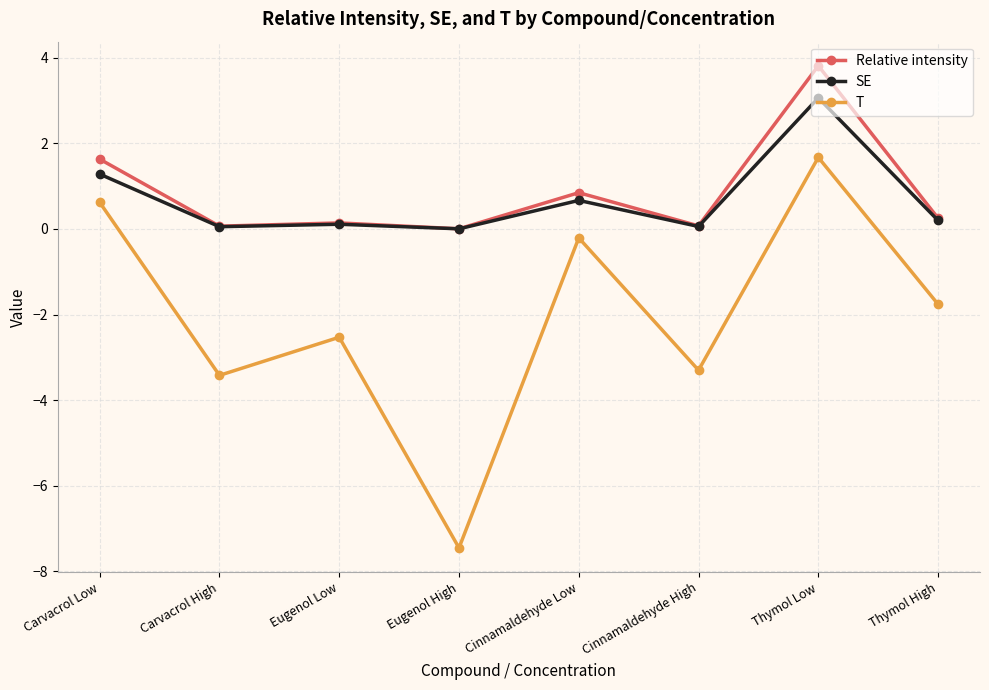

What is the difference between the maximum and minimum values in the Relative intensity series?

3.8